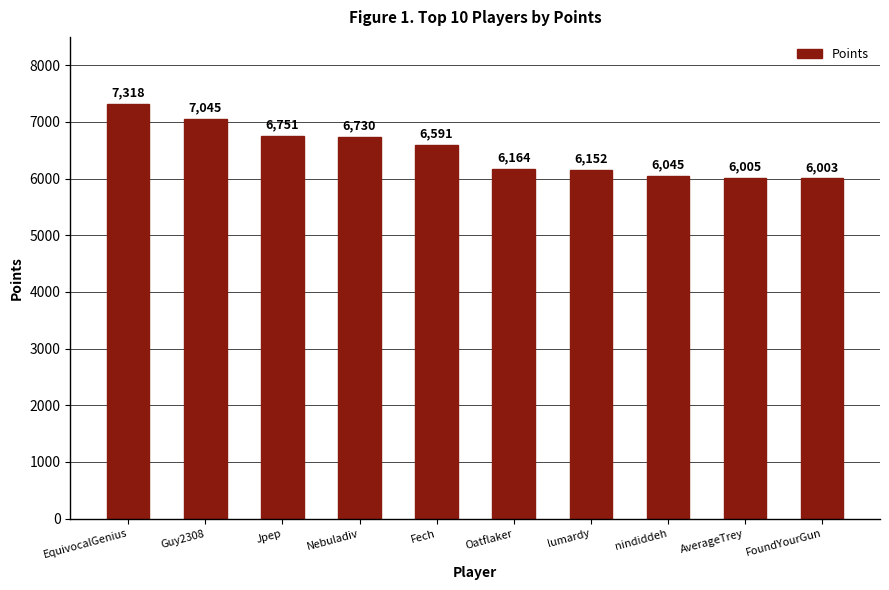

Reading right to left, what are all the values shown in this chart?

6003	6005	6045	6152	6164	6591	6730	6751	7045	7318